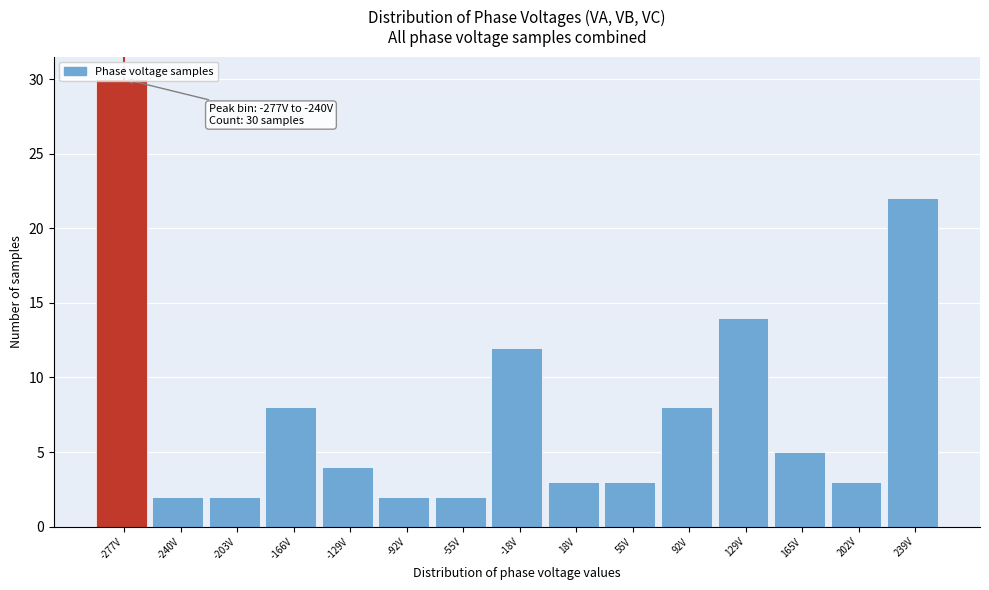

What is the greatest value displayed?

30